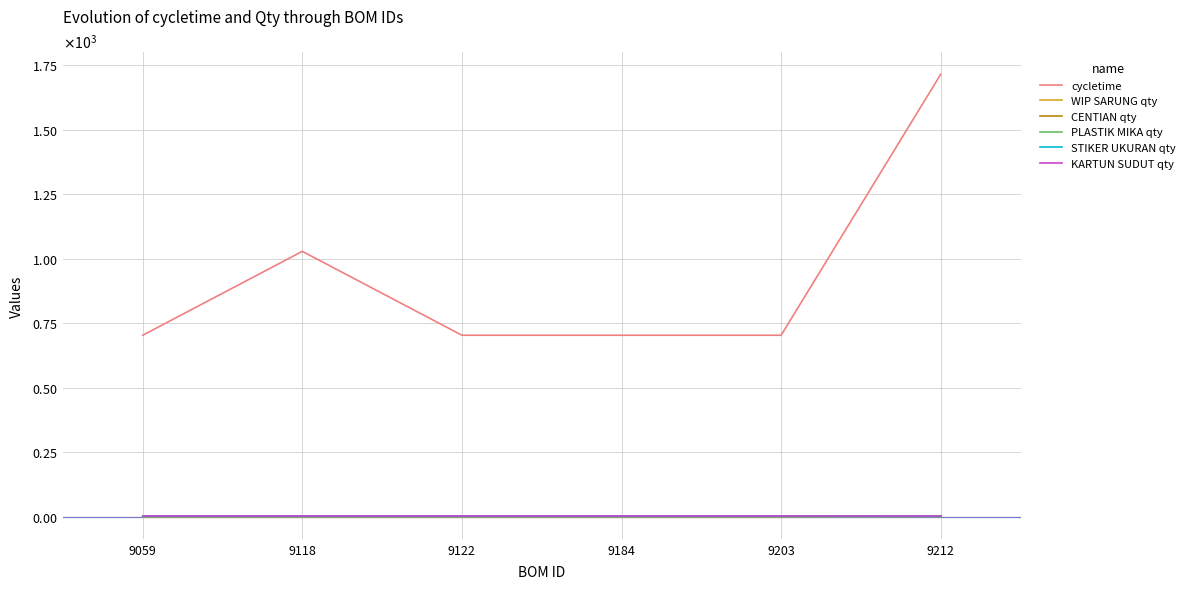

Where is the first local minimum for PLASTIK MIKA qty?

9203